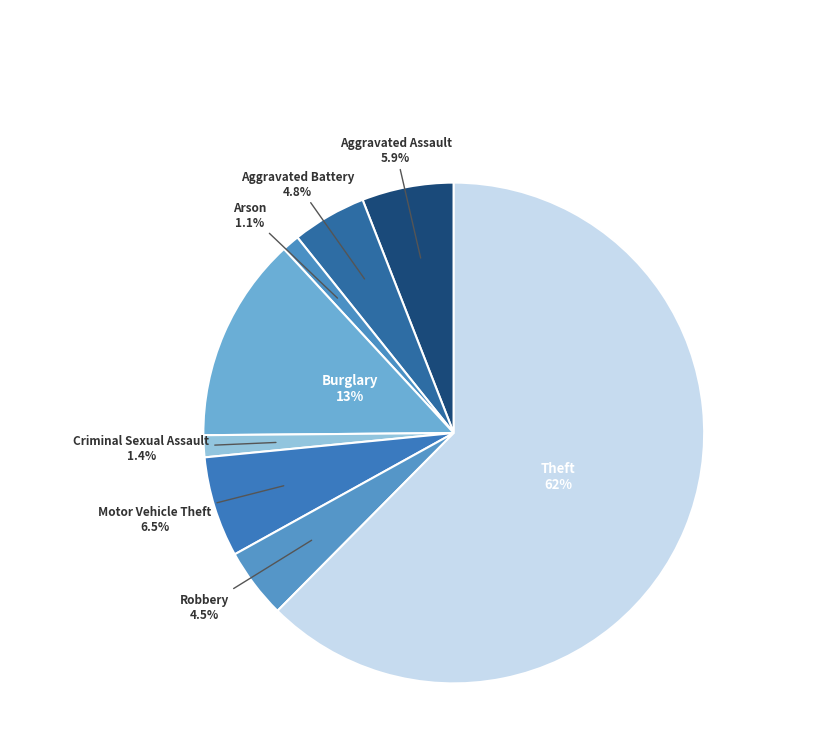

How many segments does this pie chart have?

8